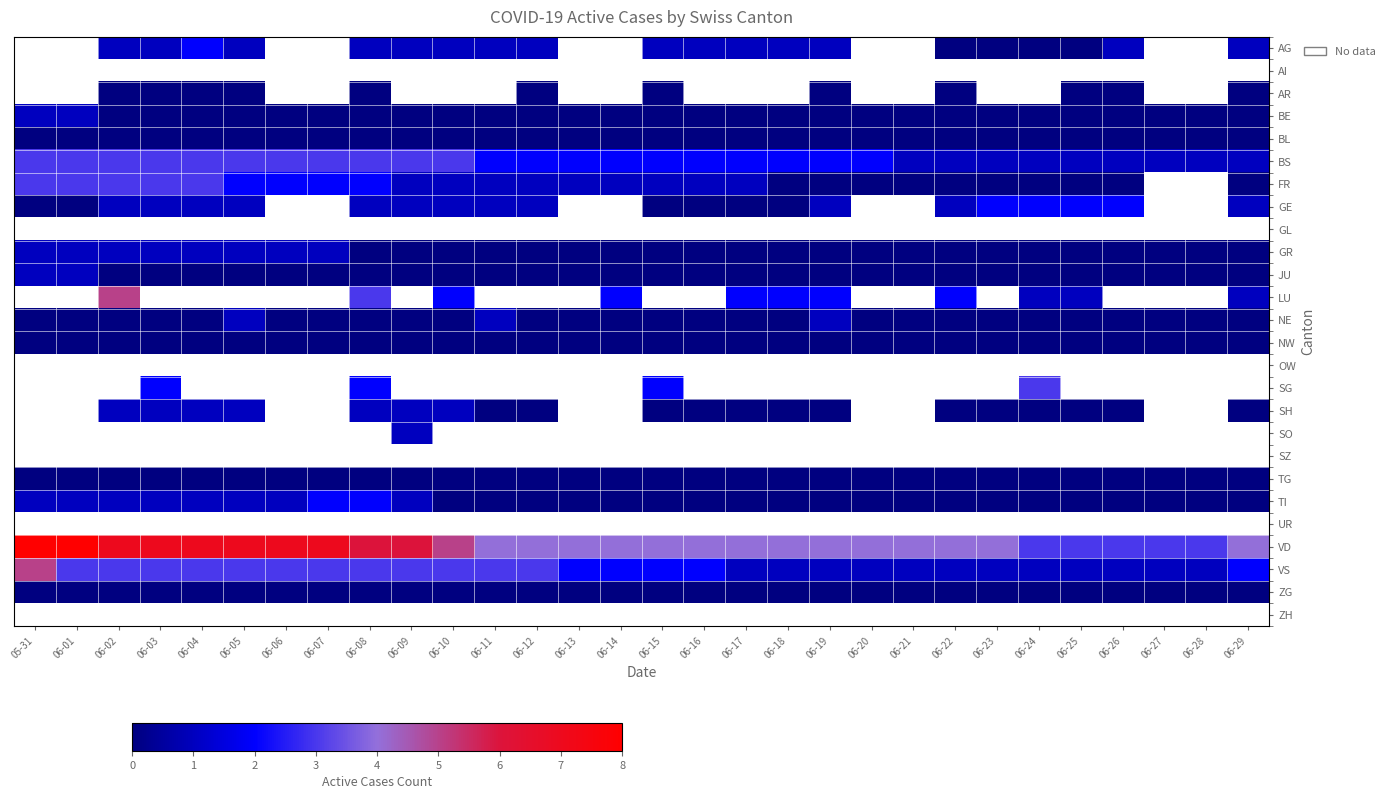

Is the value of OW at 06-25 greater than the value of JU at 06-24?

No